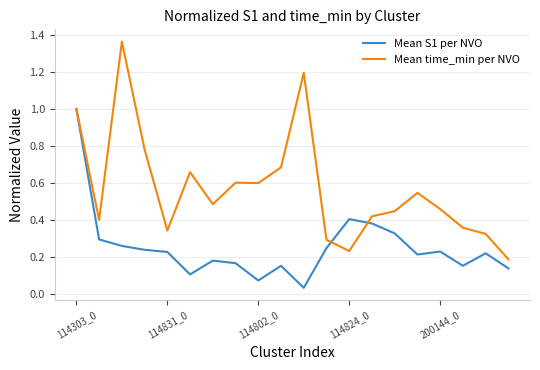

Which series has the largest range (max minus min)?

Mean time_min per NVO